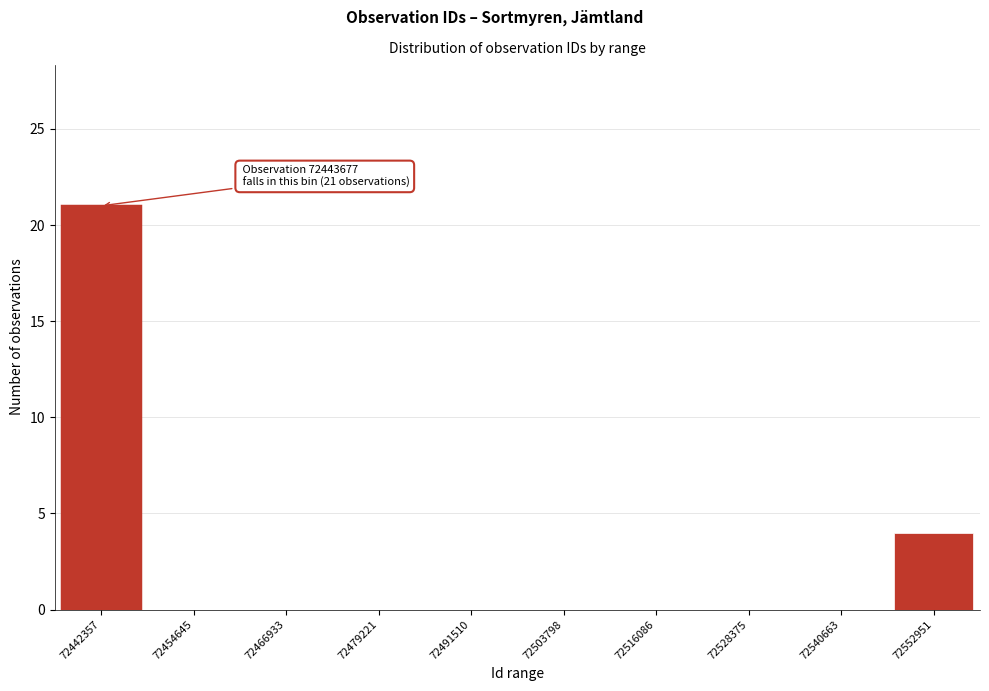

Reading right to left, extract all data points from this chart.

72552951=4	72540663=0	72528375=0	72516086=0	72503798=0	72491510=0	72479221=0	72466933=0	72454645=0	72442357=21